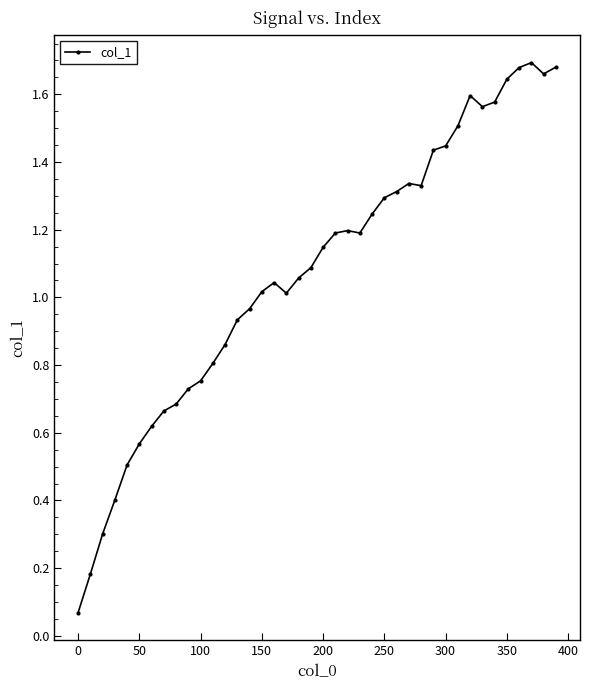

True or false: there are more than 0 points higher than both neighbors.

True